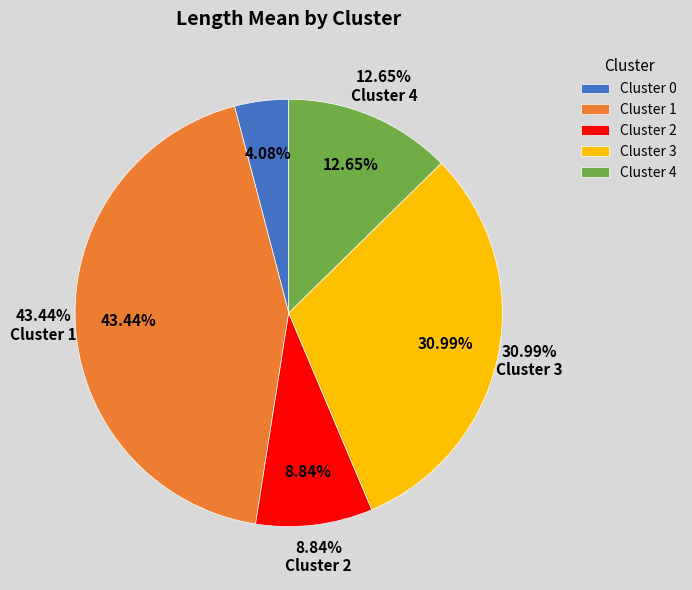

The 3 slice represents 25% of the pie. True or false?

False